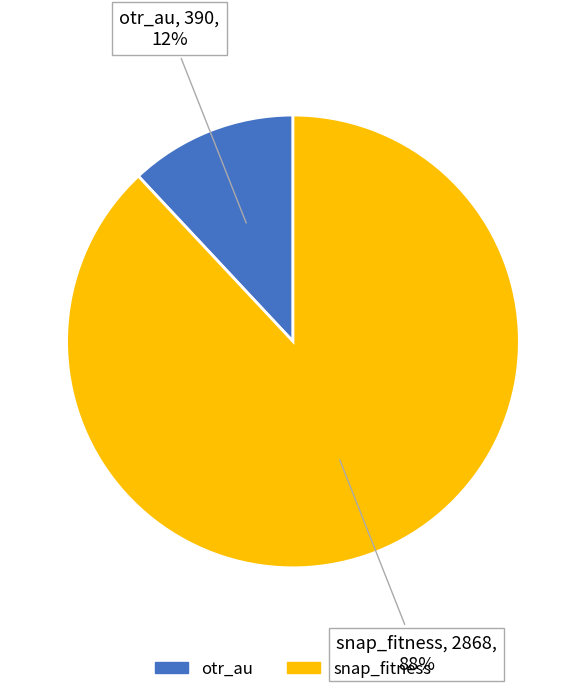

Which slice is the largest?

snap_fitness